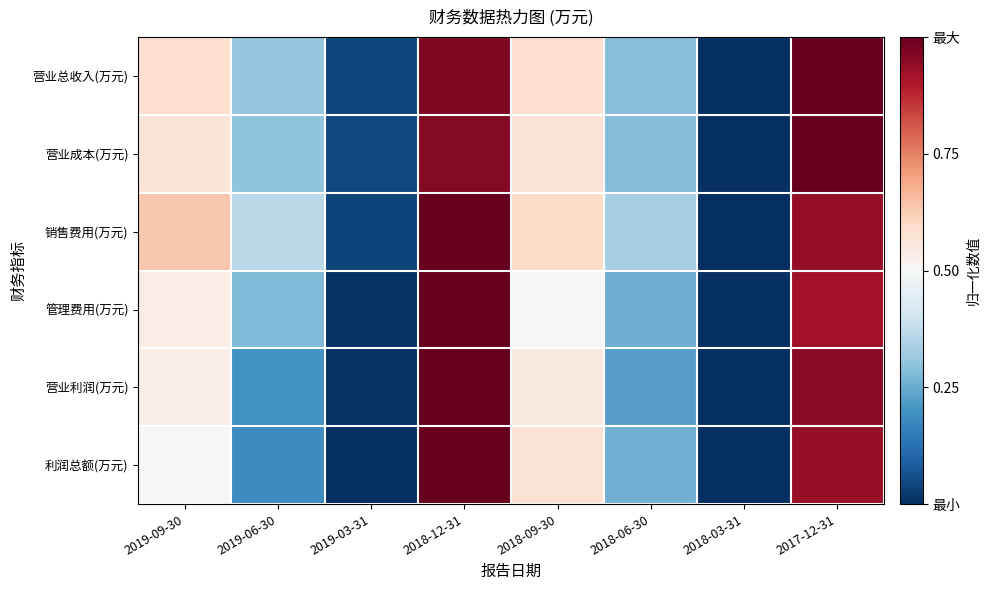

Reading left to right, what are all the values shown in this chart?

营业总收入(万元): 2019-09-30=0.6	2019-06-30=0.3	2019-03-31=0.0	2018-12-31=1.0	2018-09-30=0.6	2018-06-30=0.3	2018-03-31=0.0	2017-12-31=1.0
营业成本(万元): 2019-09-30=0.6	2019-06-30=0.3	2019-03-31=0.0	2018-12-31=1.0	2018-09-30=0.6	2018-06-30=0.3	2018-03-31=0.0	2017-12-31=1.0
销售费用(万元): 2019-09-30=0.6	2019-06-30=0.4	2019-03-31=0.0	2018-12-31=1.0	2018-09-30=0.6	2018-06-30=0.3	2018-03-31=0.0	2017-12-31=0.9
管理费用(万元): 2019-09-30=0.5	2019-06-30=0.3	2019-03-31=0.0	2018-12-31=1.0	2018-09-30=0.5	2018-06-30=0.3	2018-03-31=0.0	2017-12-31=0.9
营业利润(万元): 2019-09-30=0.5	2019-06-30=0.2	2019-03-31=0.0	2018-12-31=1.0	2018-09-30=0.5	2018-06-30=0.2	2018-03-31=0.0	2017-12-31=1.0
利润总额(万元): 2019-09-30=0.5	2019-06-30=0.2	2019-03-31=0.0	2018-12-31=1.0	2018-09-30=0.6	2018-06-30=0.3	2018-03-31=0.0	2017-12-31=0.9